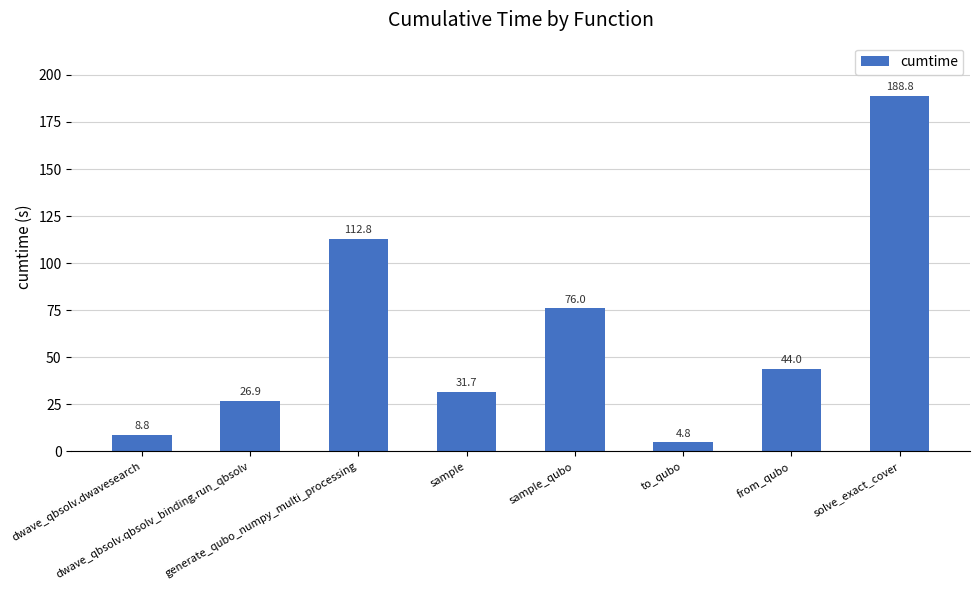

What is the value of the 2nd bar from the left?

26.9